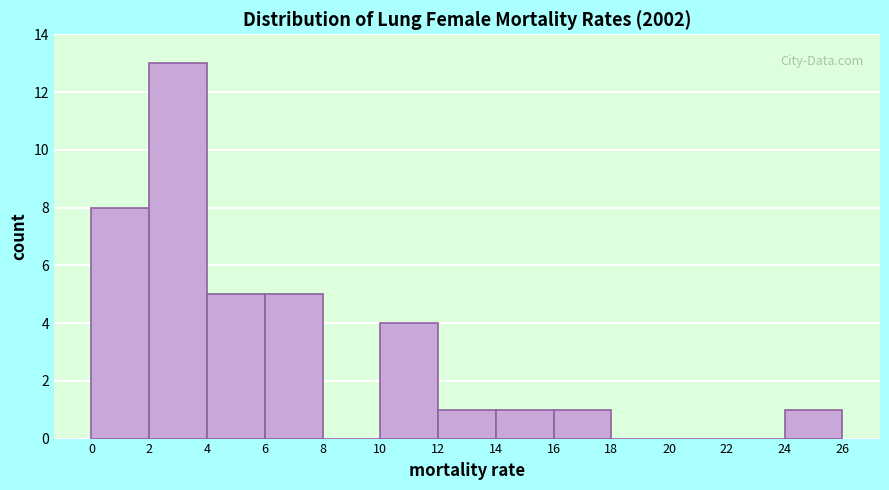

Reading left to right, transcribe this chart: for each bar, give the range it covers on the x-axis and its height. The values are not printed on the chart, so give them approximately, as read against the axis.

0 to 2: 8
2 to 4: 13
4 to 6: 5
6 to 8: 5
8 to 10: 0
10 to 12: 4
12 to 14: 1
14 to 16: 1
16 to 18: 1
18 to 20: 0
20 to 22: 0
22 to 24: 0
24 to 26: 1